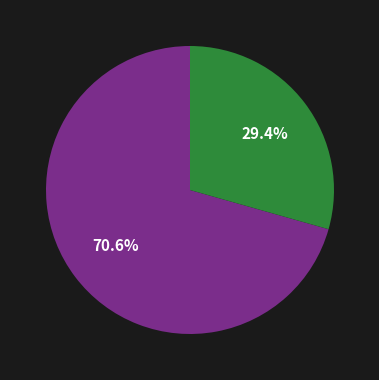

Does any single category account for the majority?

Yes